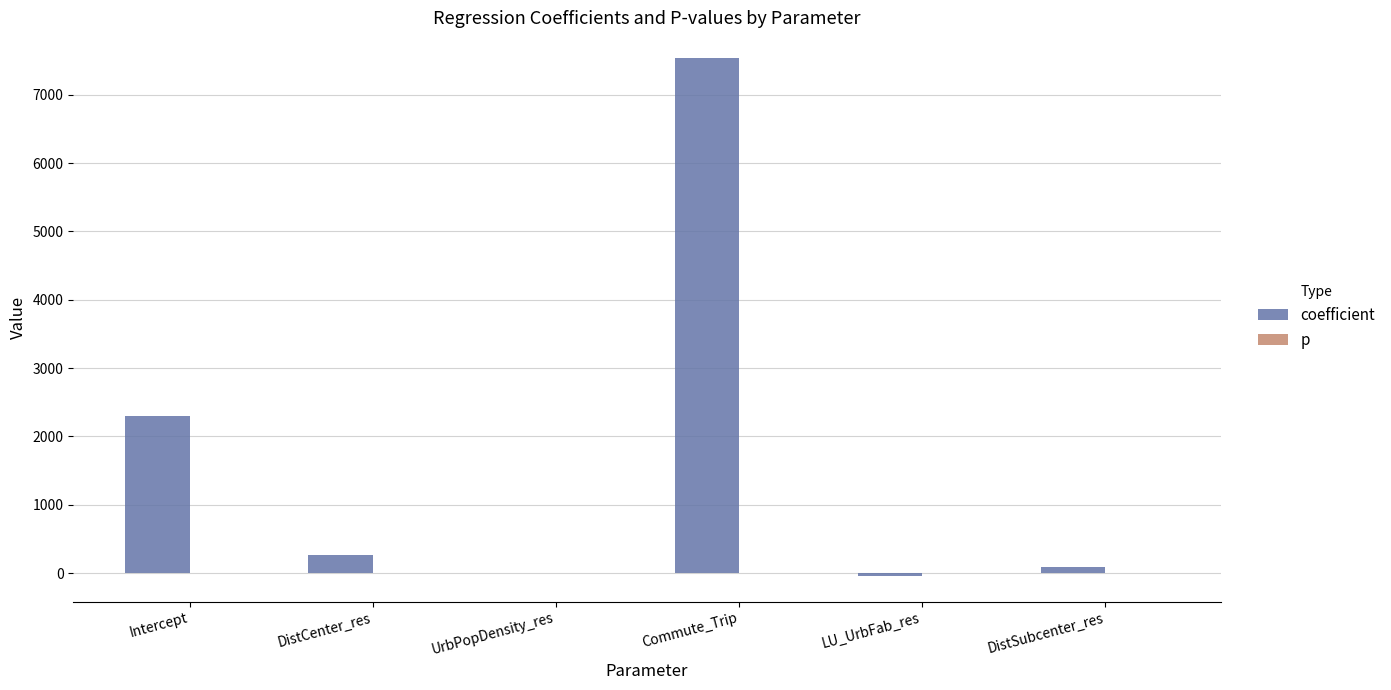

How many series are shown in this chart?

2